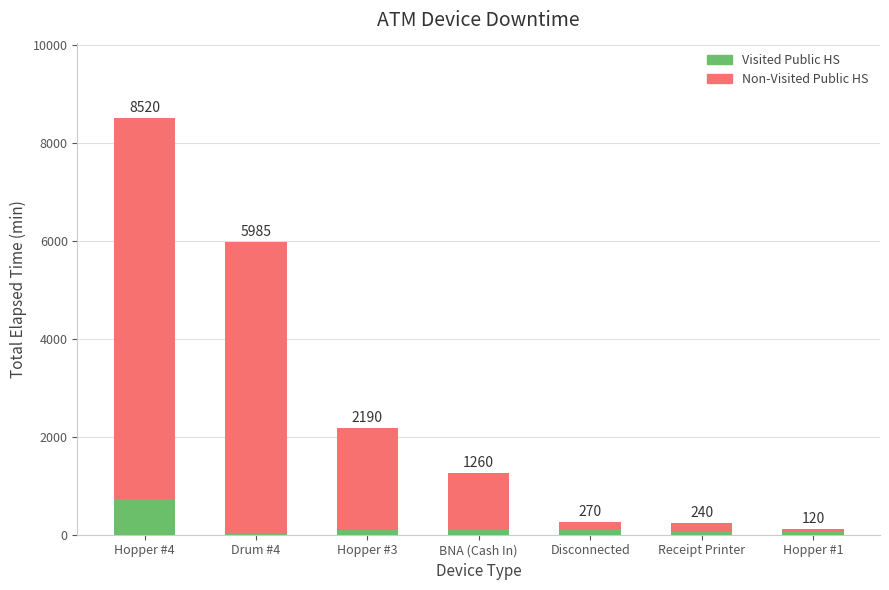

What are all the series names shown in the legend?

Visited Public HS, Non-Visited Public HS